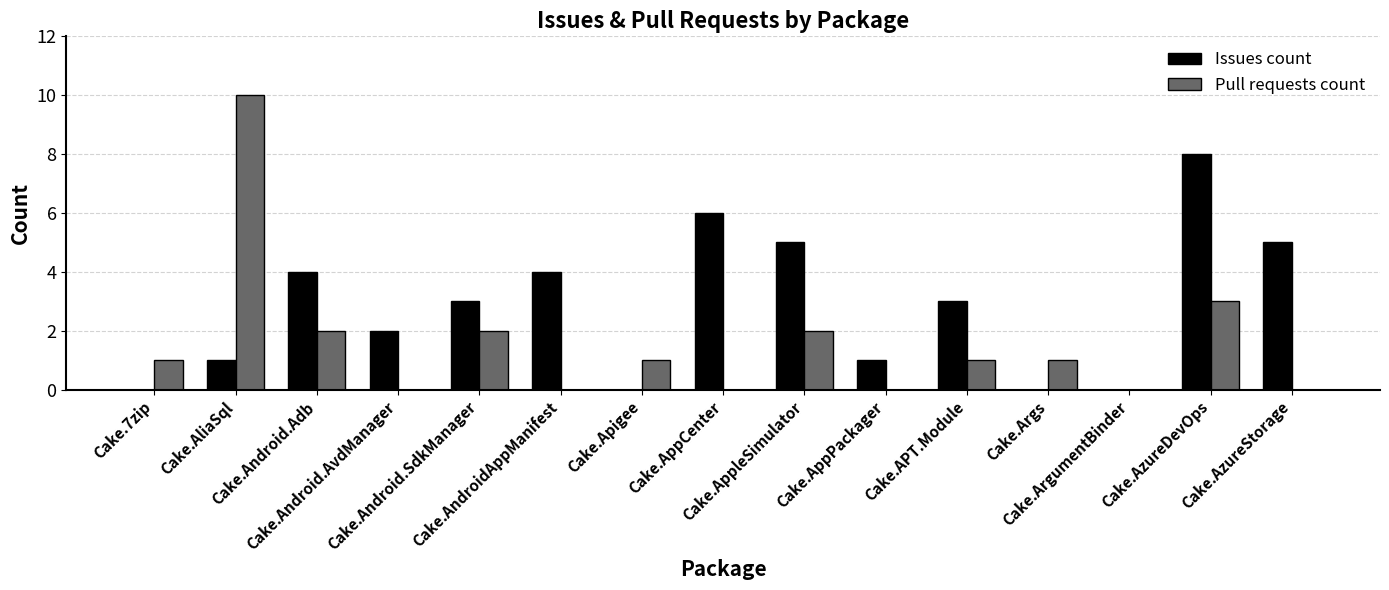

What is the greatest value displayed?

10